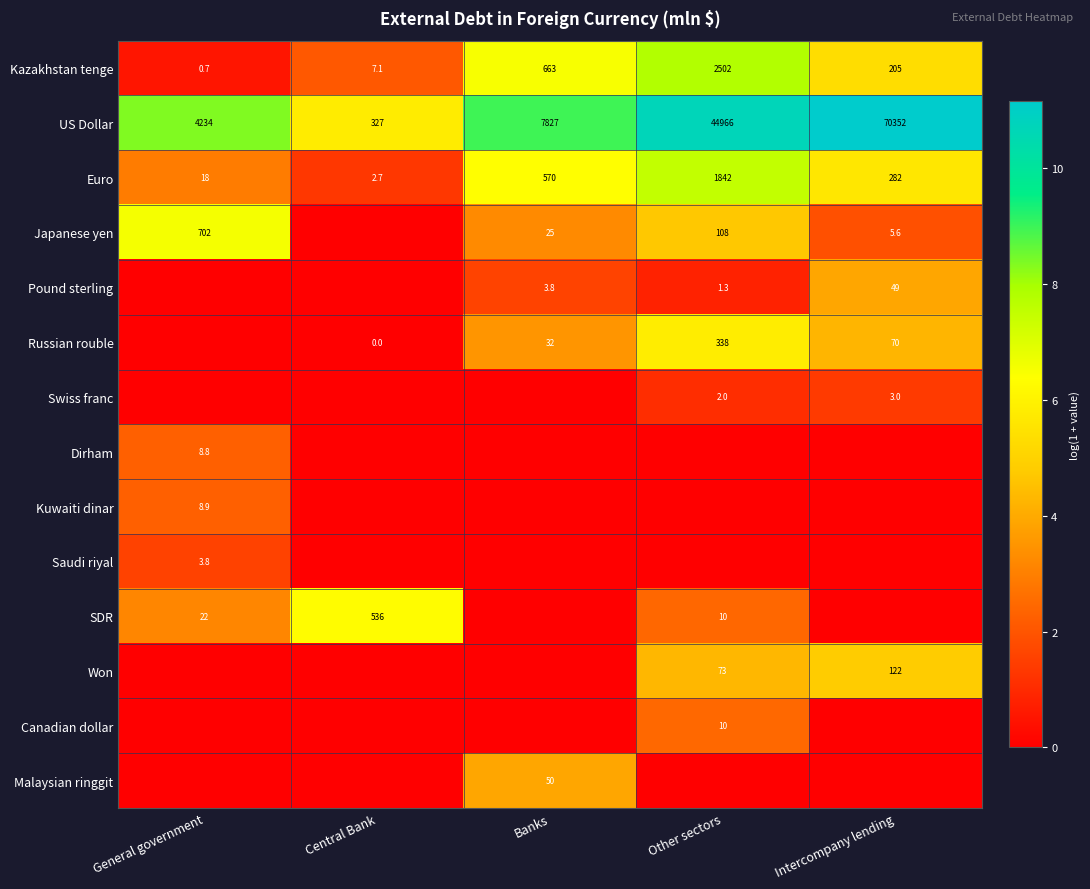

What is the sum of all US Dollar values?

127706.0